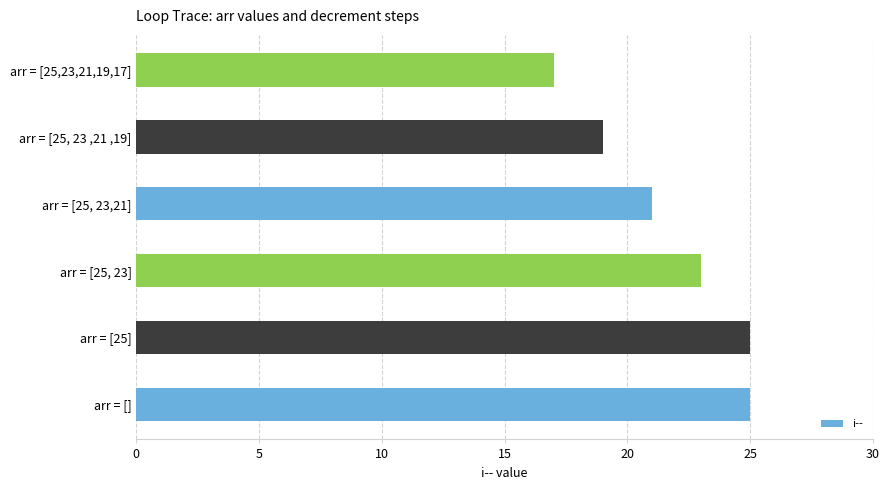

How many bars are there in total?

6